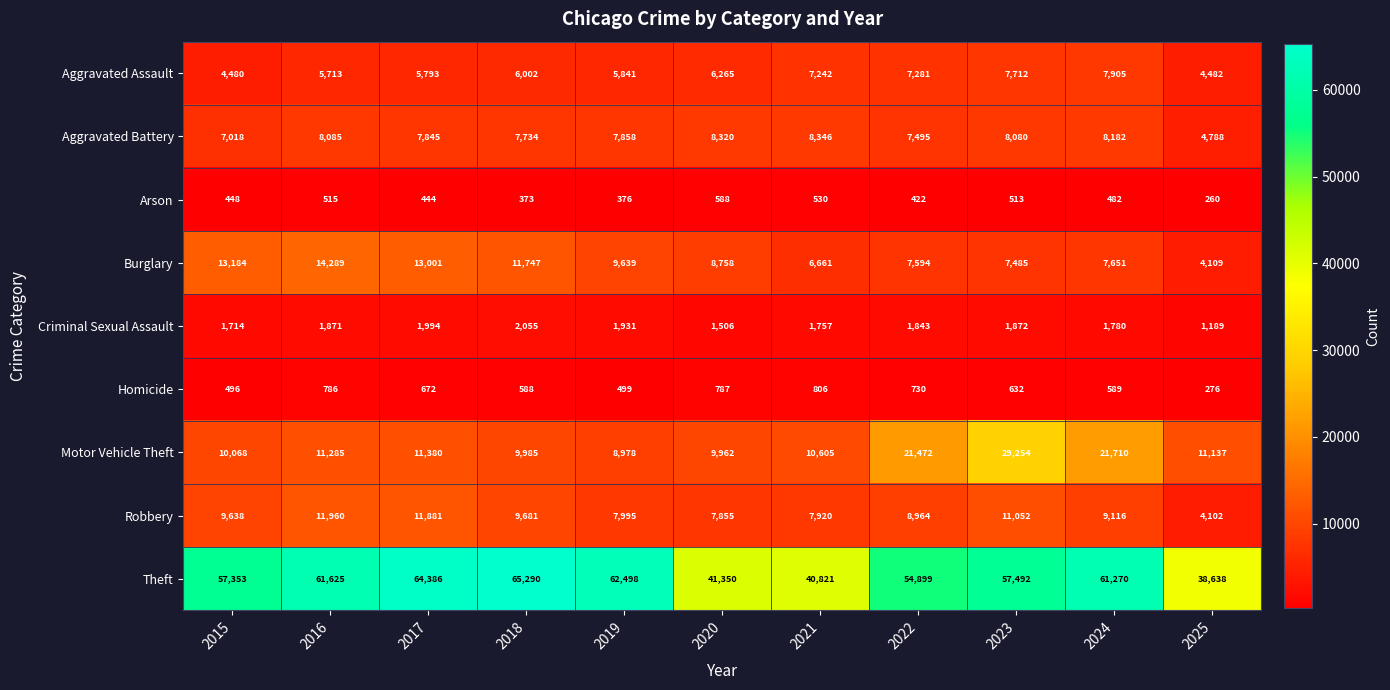

What is the spread (max minus min) of values at 2020?

40762